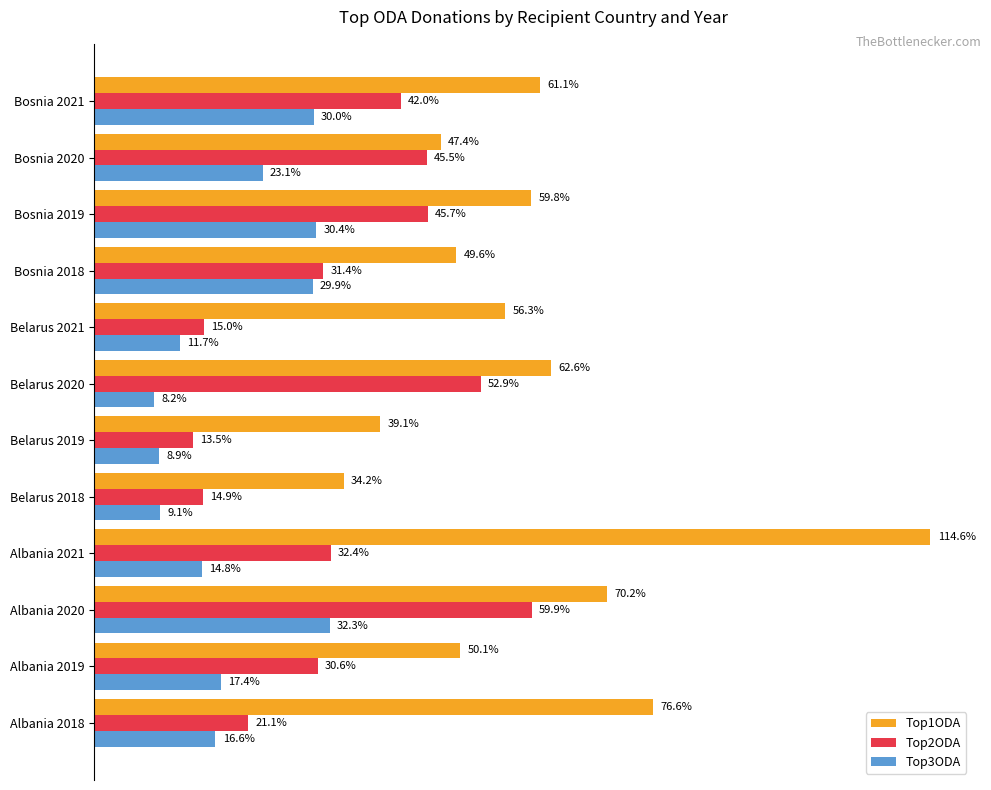

Which series has the largest total across all categories?

Top1ODA